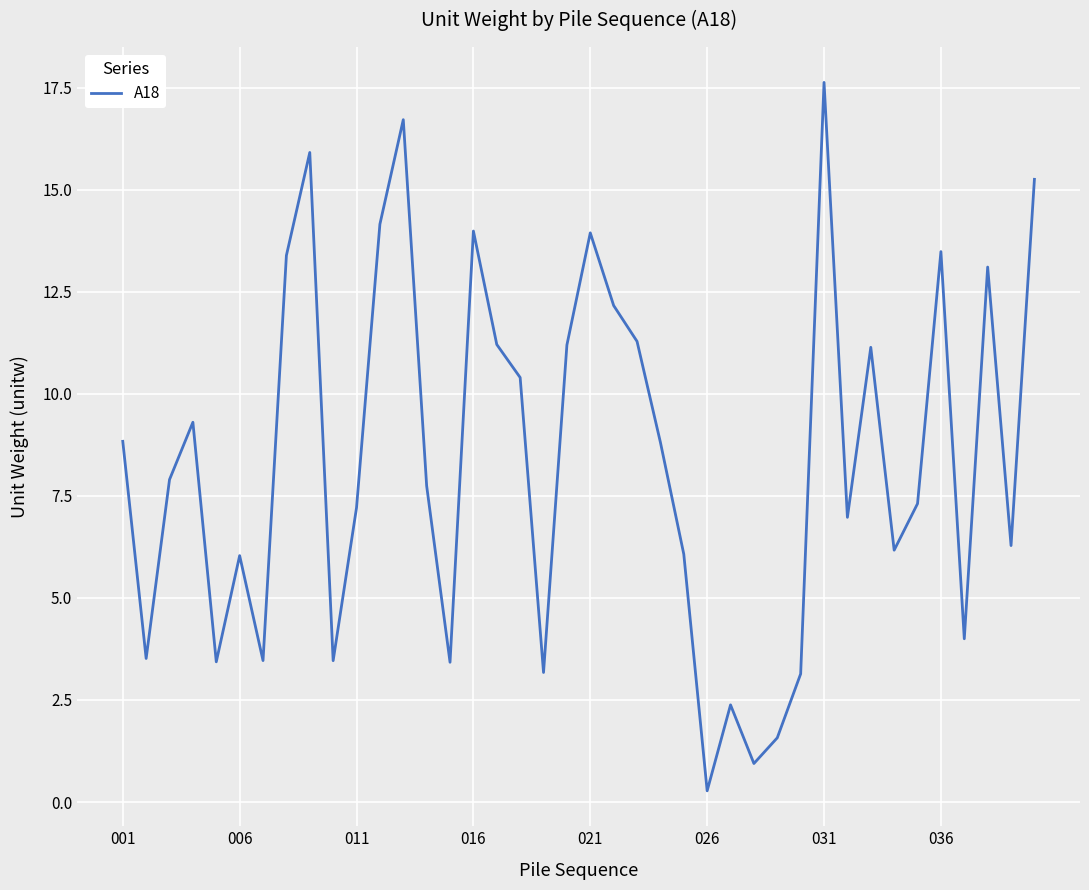

What is the maximum value shown in the chart?

17.6